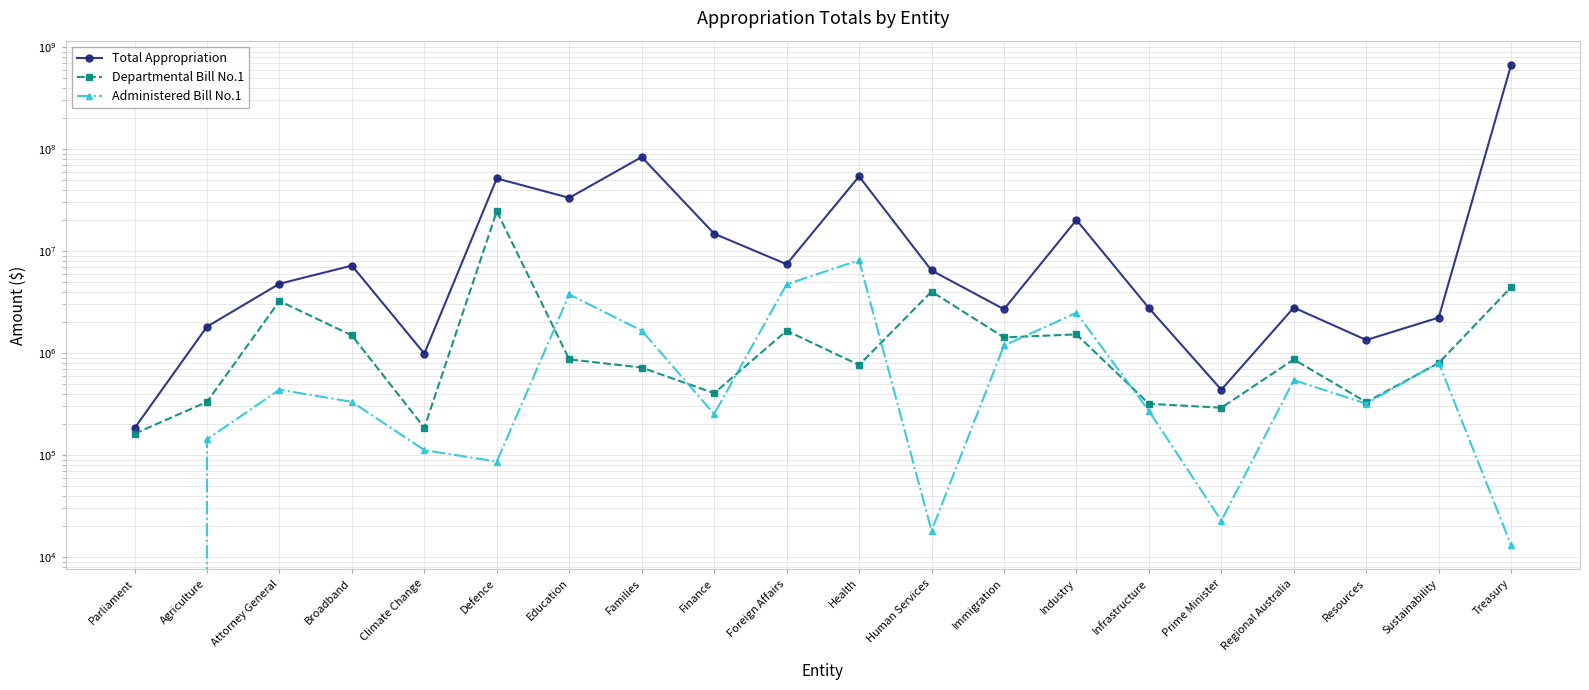

Between Immigration and Prime Minister, which series saw the biggest shift?

Total Appropriation